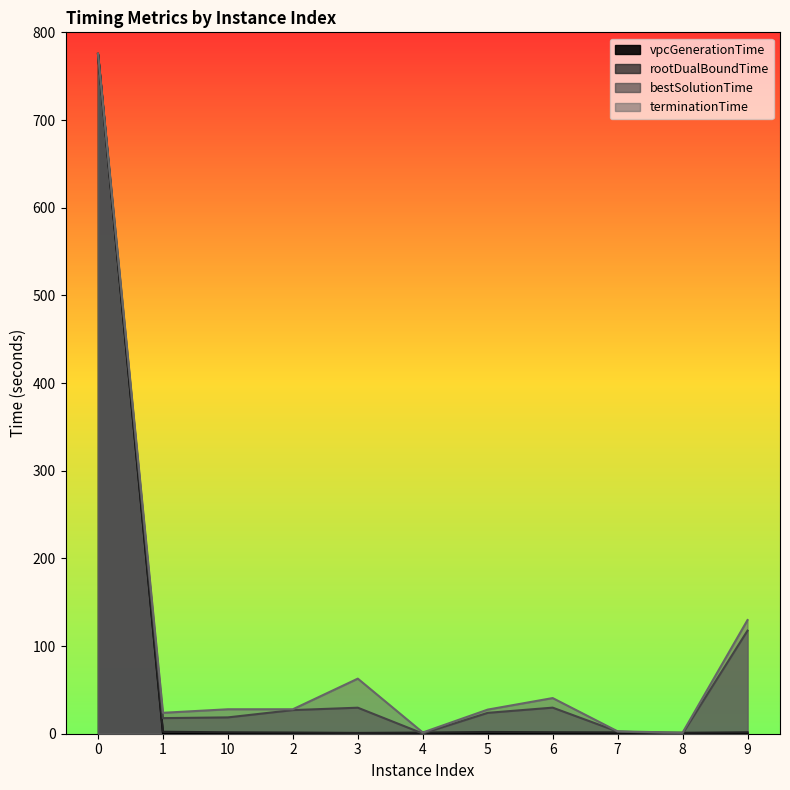

What is the highest value of the terminationTime series?

775.7